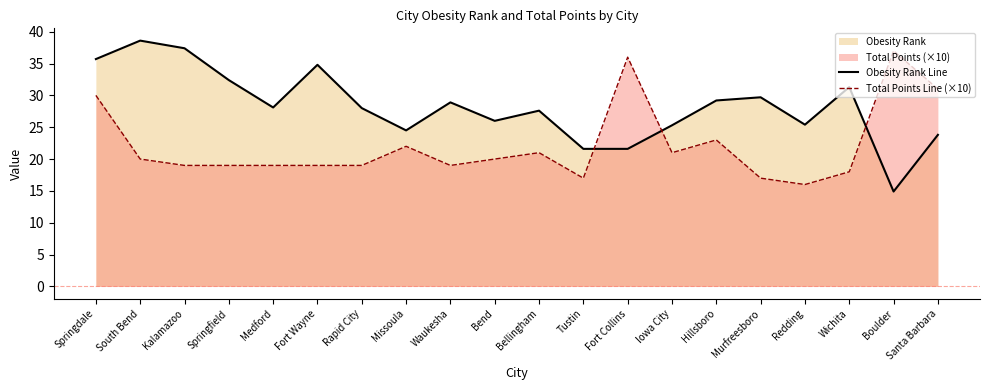

Which series changed the most between South Bend and Tustin?

Obesity Rank Line